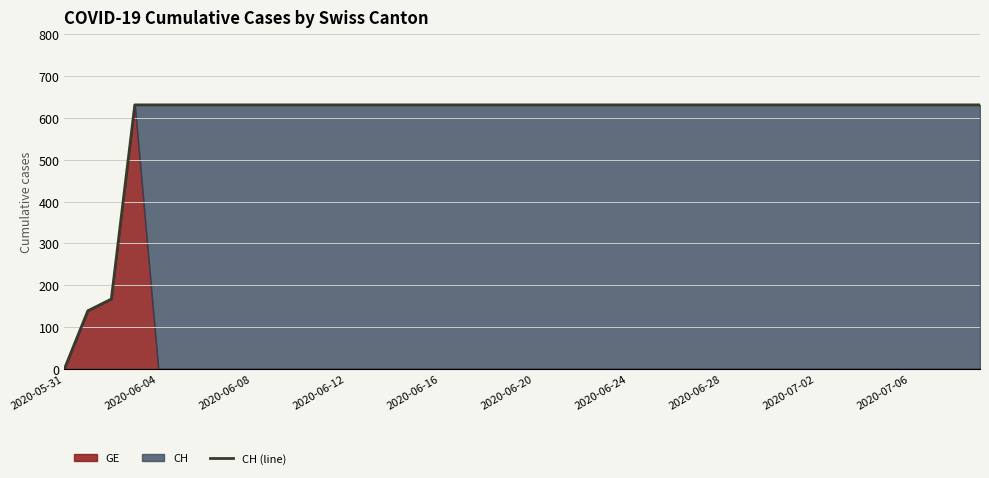

Does the chart have visible grid lines?

Yes